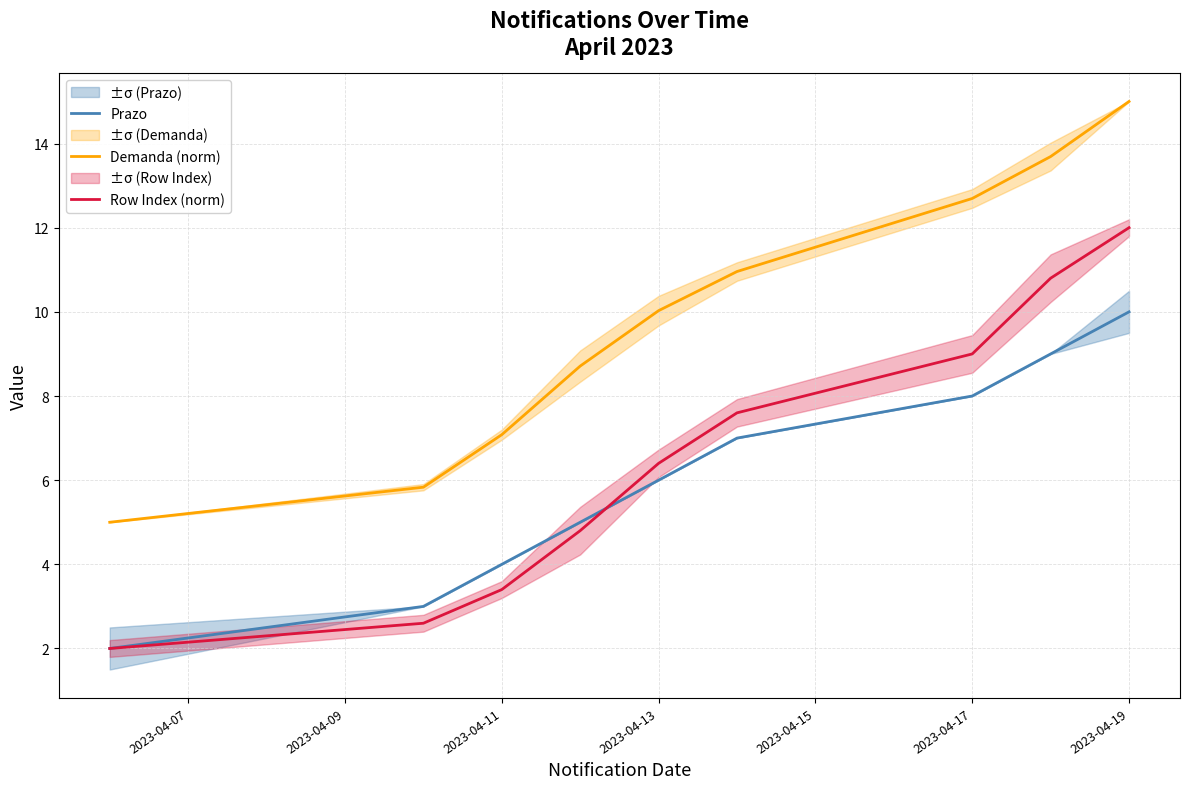

Where does the Row Index (norm) series first go above 6?

2023-04-13